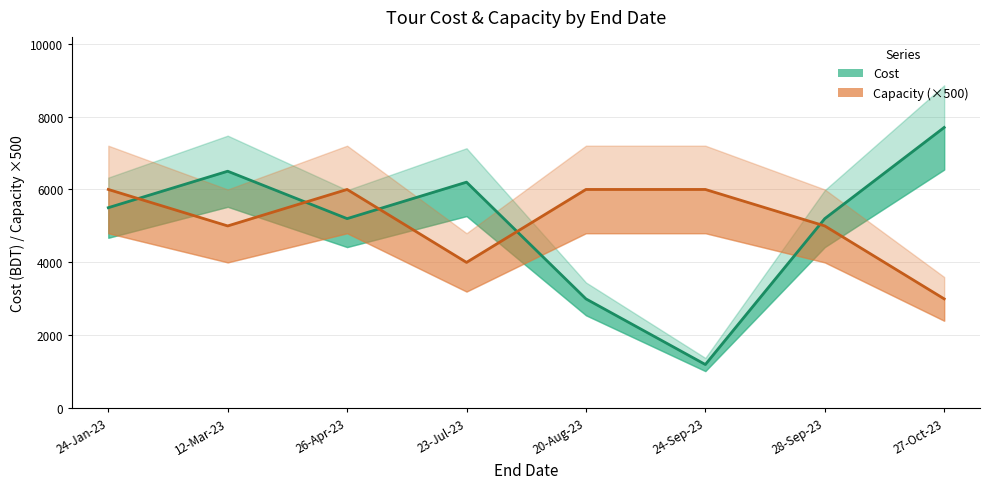

Reading right to left, what are all the values shown in this chart?

Cost: 7700	5200	1200	3000	6200	5200	6500	5500
Capacity (×500): 3000	5000	6000	6000	4000	6000	5000	6000